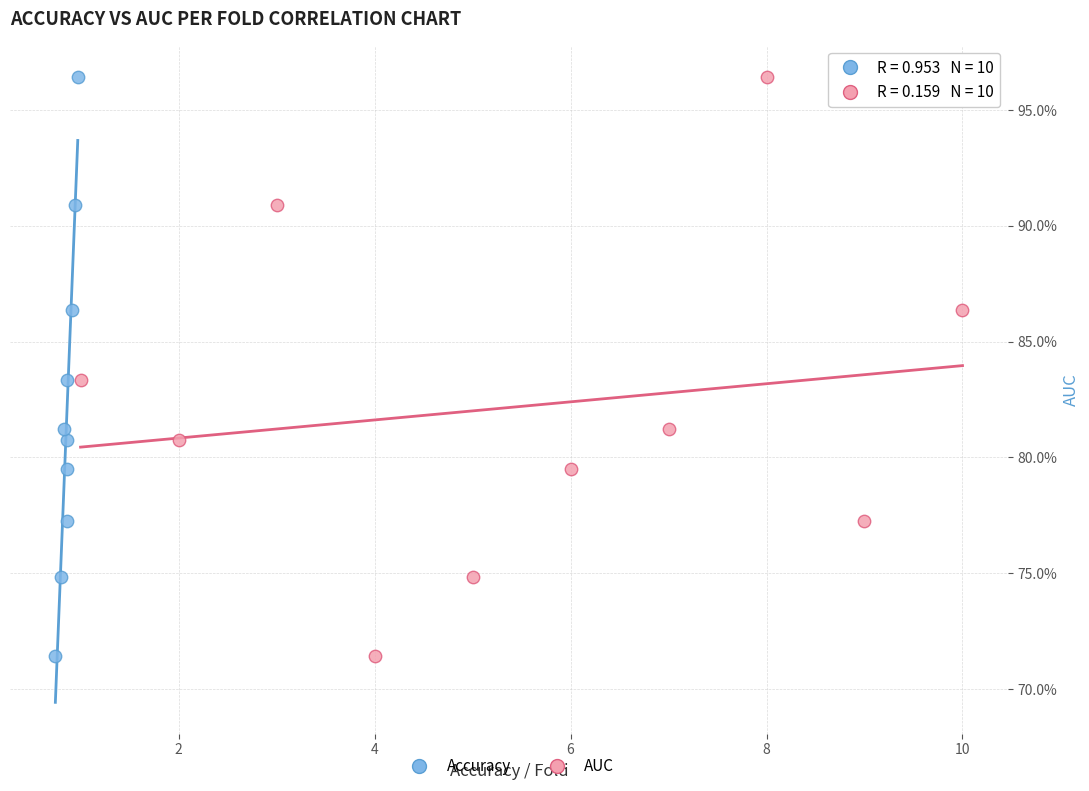

What are all the series names shown in the legend?

Accuracy, AUC